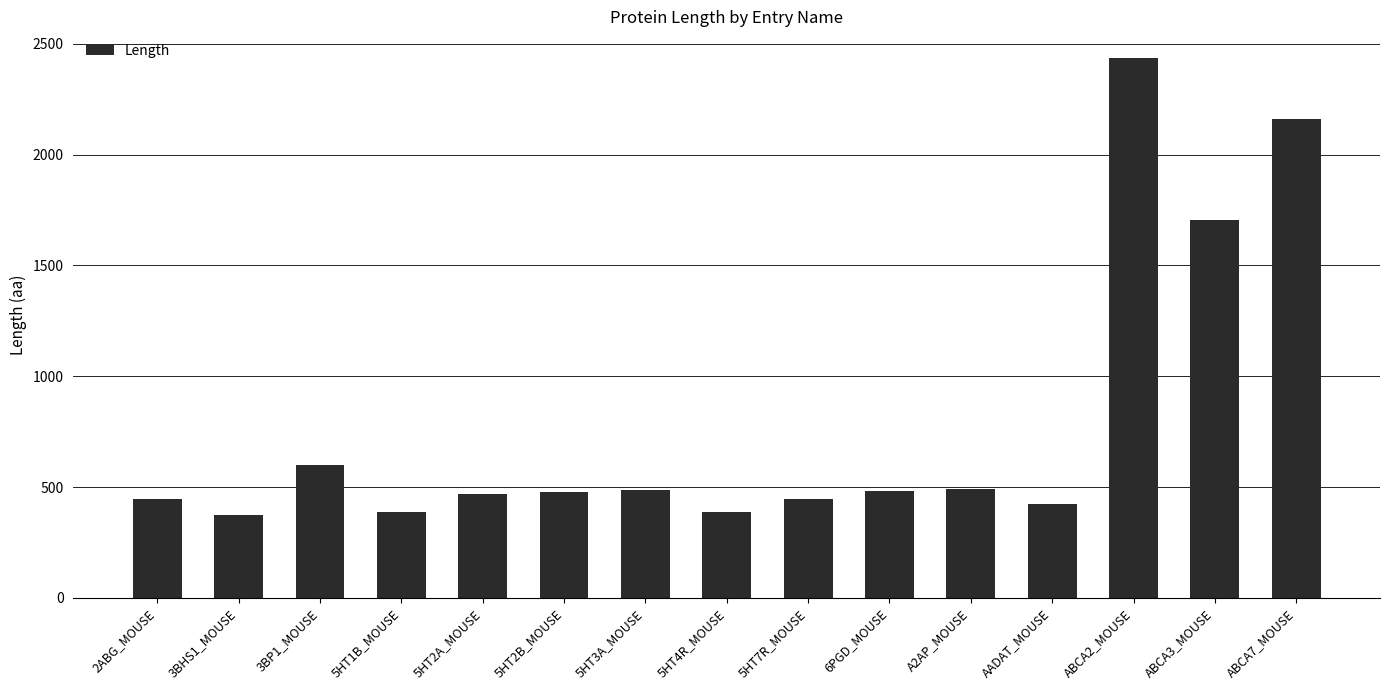

What is the label of the 5th bar from the left?

5HT2A_MOUSE